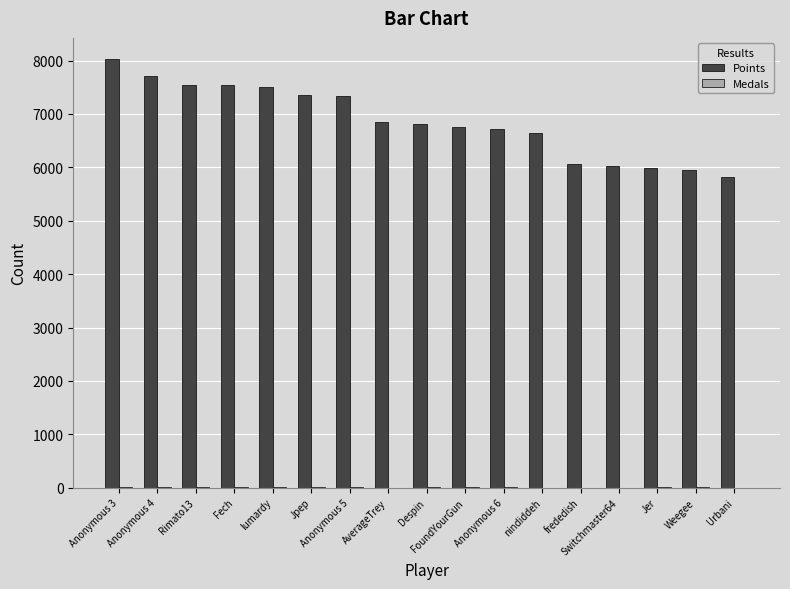

Is it true that Points equals 7544 at Fech?

True